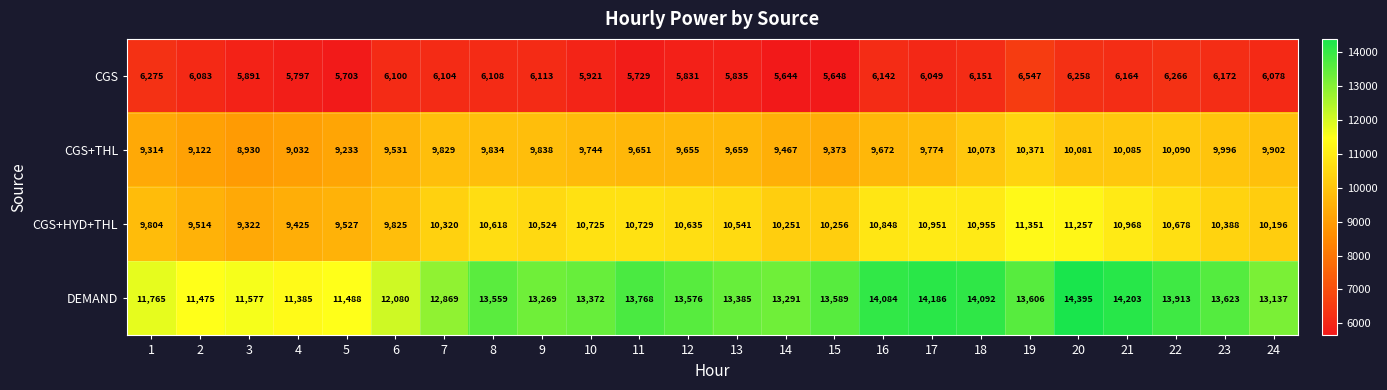

What is the total value across all series at 3?

35720